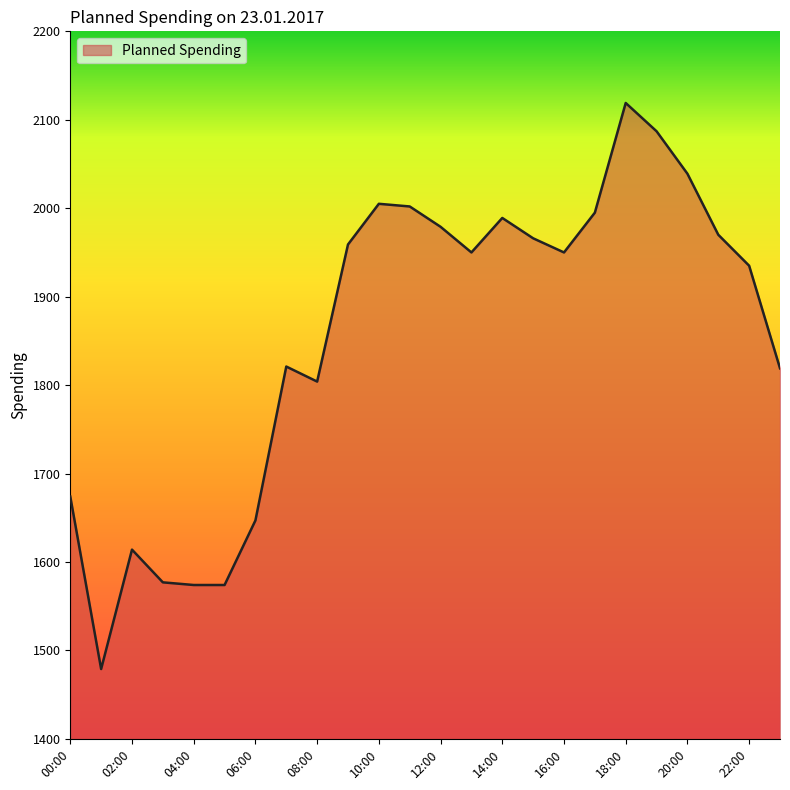

True or false: there are more than 0 points higher than both neighbors.

True